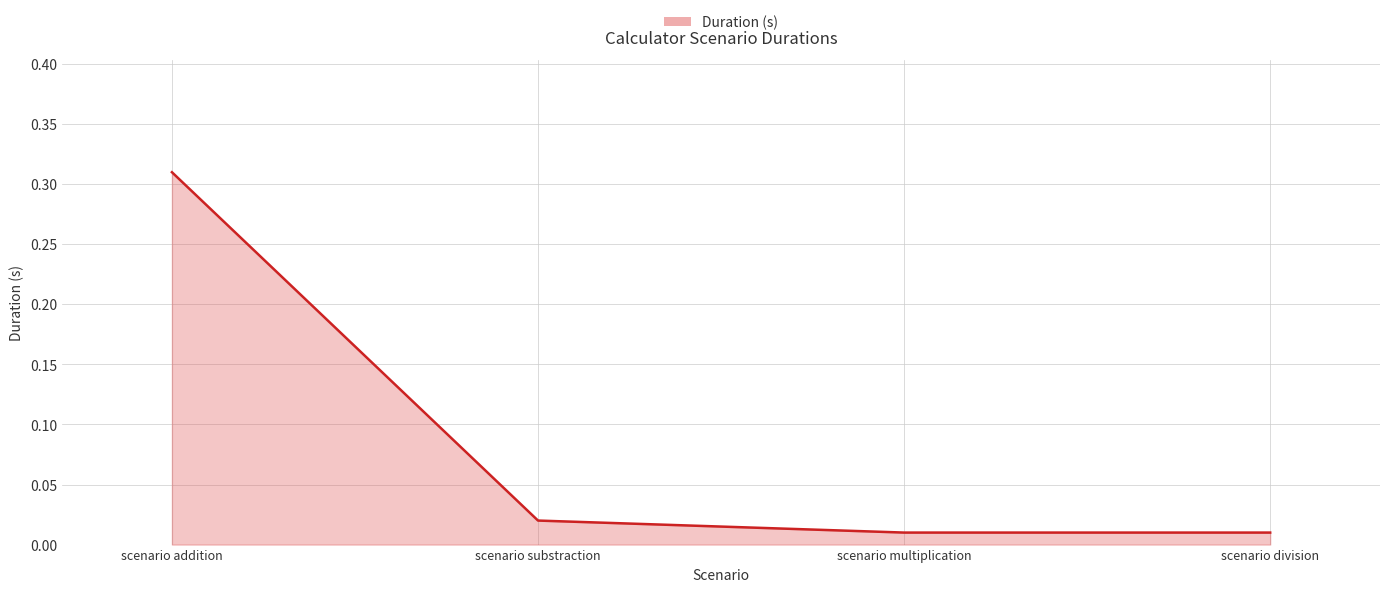

The chart shows a value of 0.1 at scenario addition. True or false?

False